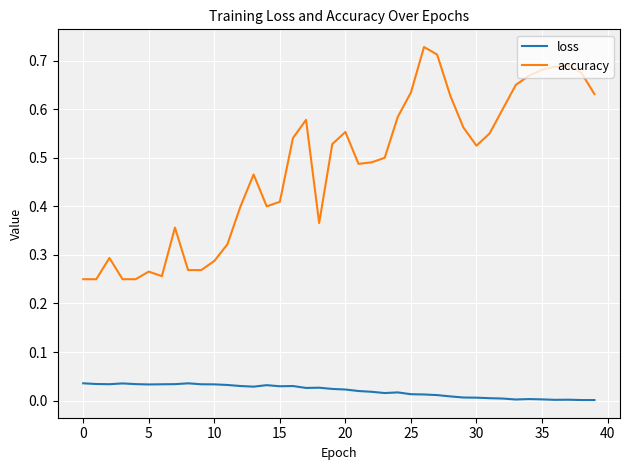

Which series has the widest spread of values?

accuracy